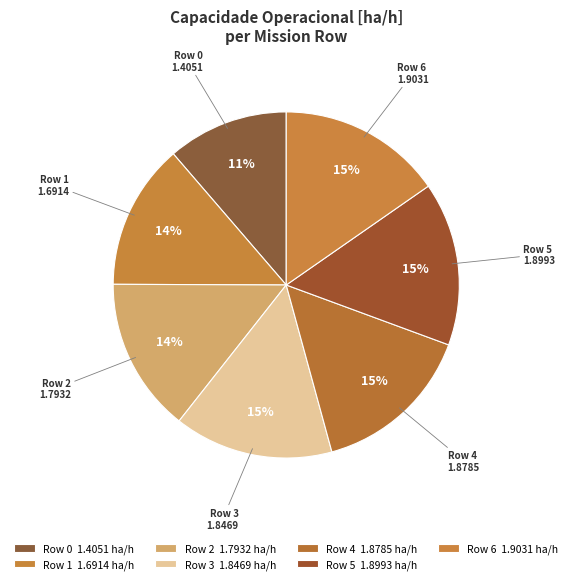

Does any single category account for the majority?

No